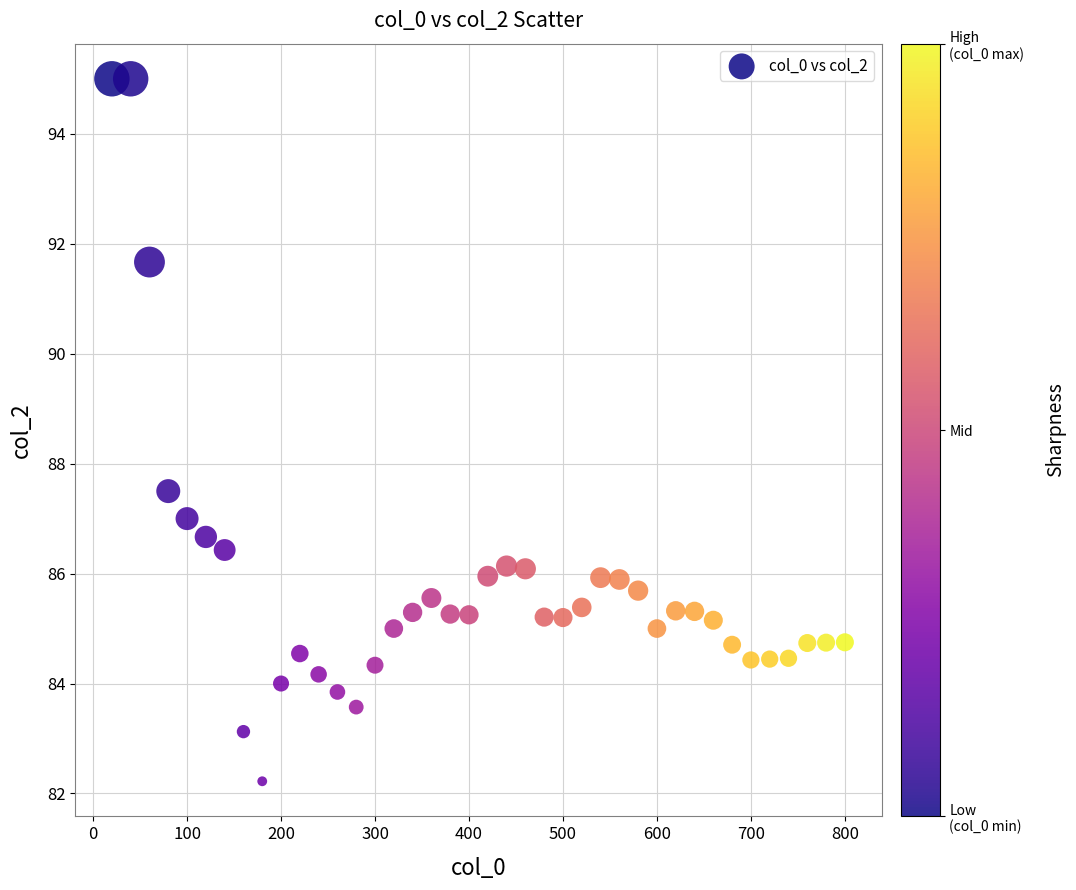

What is the range of Y values (max minus min)?

12.8